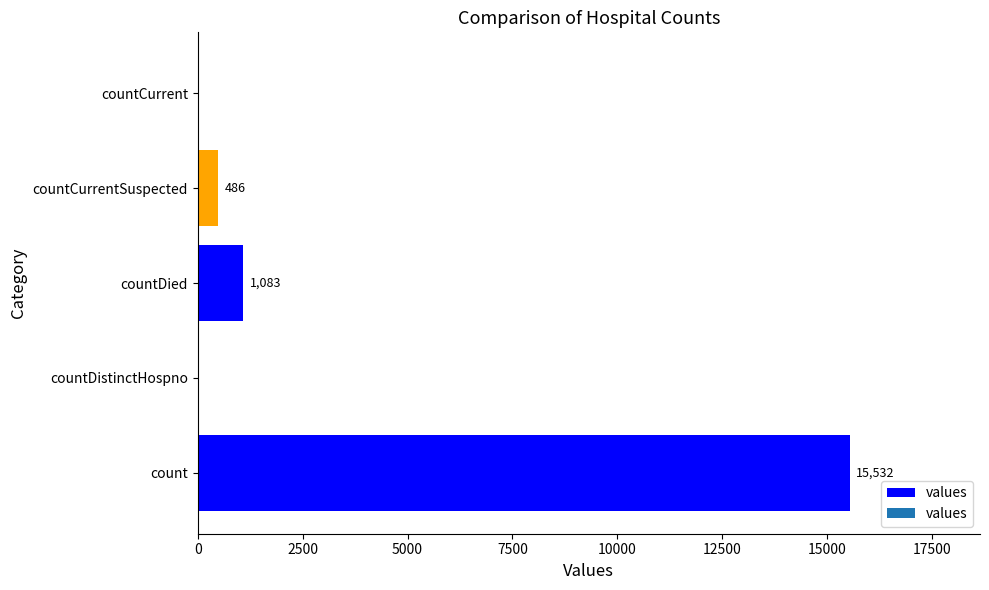

How many values are above zero?

3